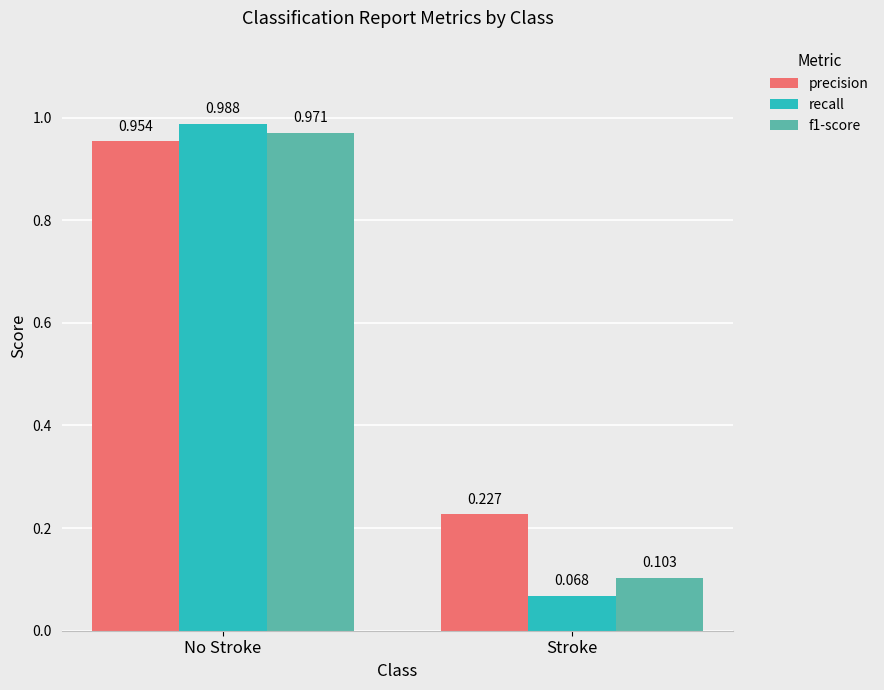

Which label corresponds to the smallest value in the chart?

Stroke